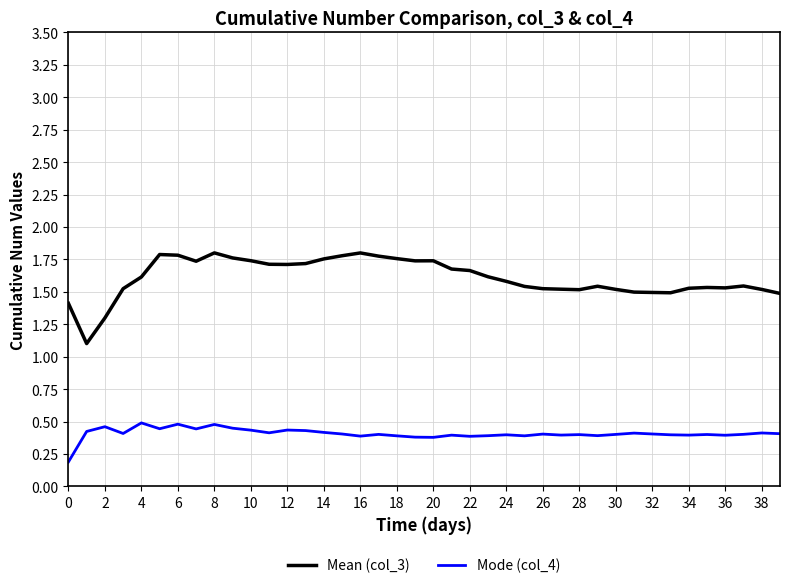

What are all the series names shown in the legend?

Mean (col_3), Mode (col_4)